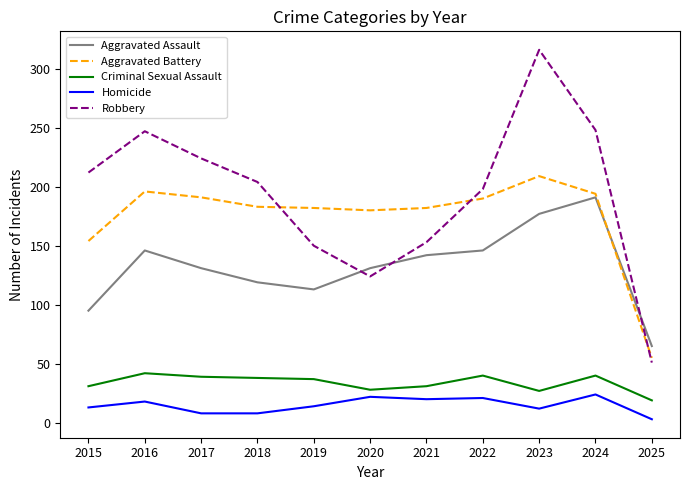

What is the total value across all series at 2023?

741